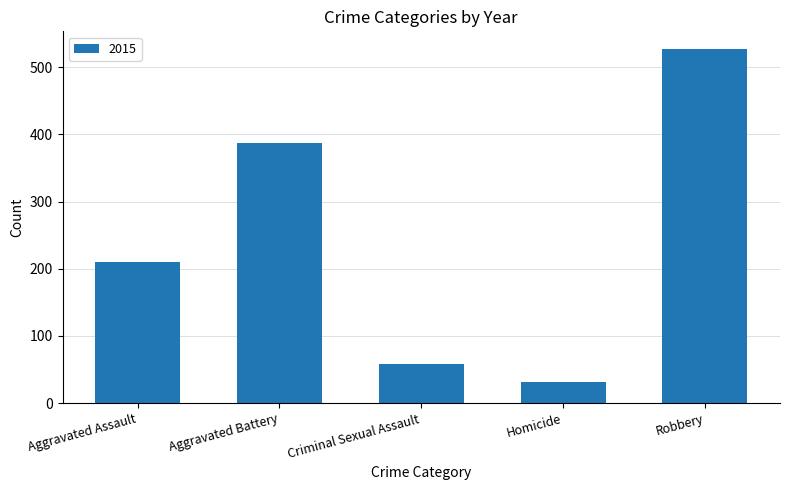

Which label corresponds to the largest value in the chart?

Robbery